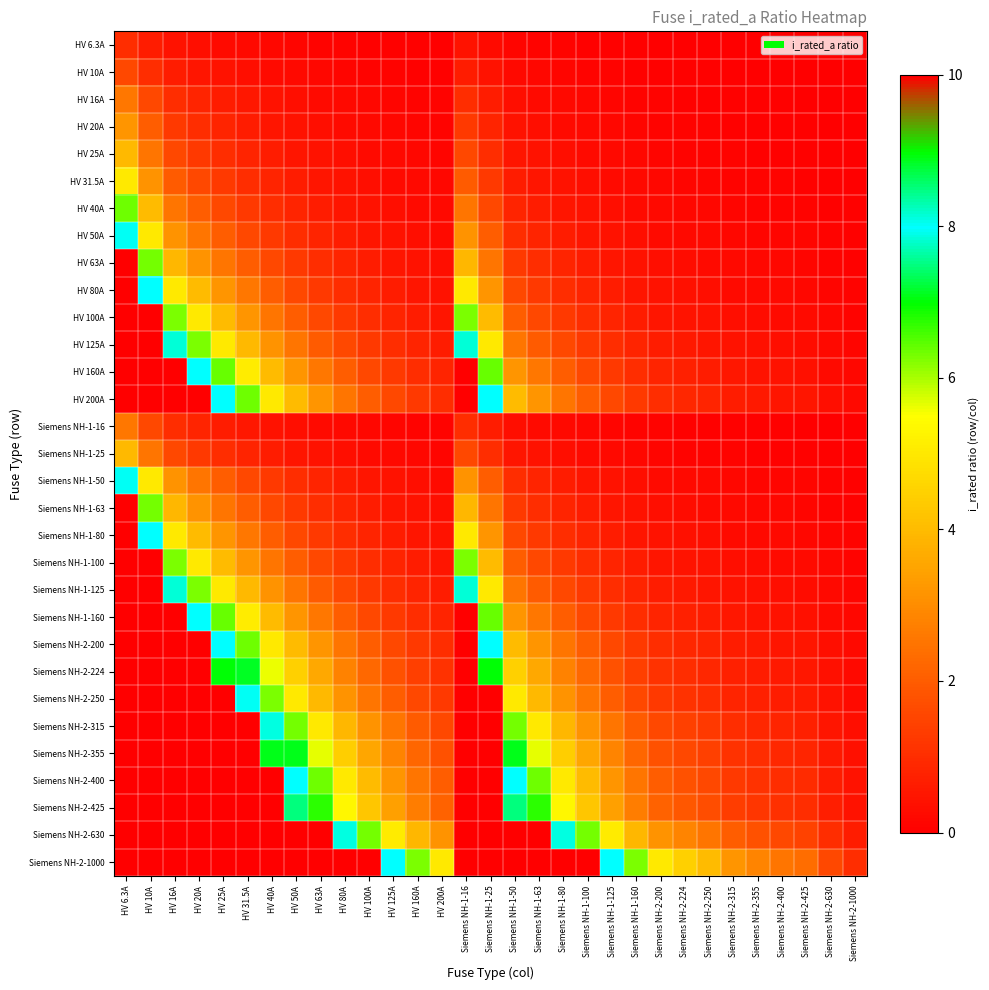

At HV 40A, list the series in order from smallest to largest.

HV 6.3A, HV 10A, HV 16A, Siemens NH-1-16, HV 20A, HV 25A, Siemens NH-1-25, HV 31.5A, HV 40A, HV 50A, Siemens NH-1-50, HV 63A, Siemens NH-1-63, HV 80A, Siemens NH-1-80, HV 100A, Siemens NH-1-100, HV 125A, Siemens NH-1-125, HV 160A, Siemens NH-1-160, HV 200A, Siemens NH-2-200, Siemens NH-2-224, Siemens NH-2-250, Siemens NH-2-315, Siemens NH-2-355, Siemens NH-2-400, Siemens NH-2-425, Siemens NH-2-630, Siemens NH-2-1000